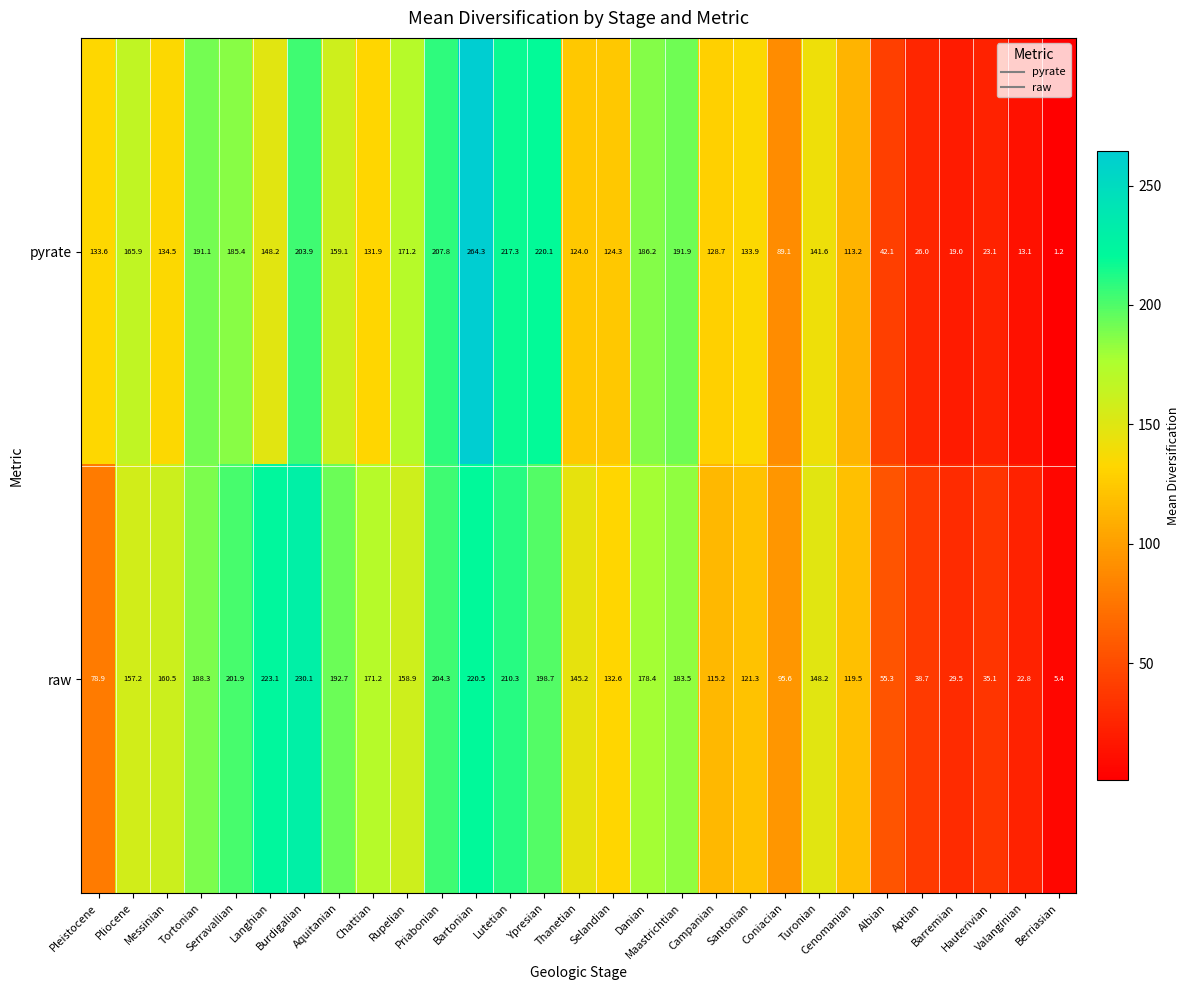

What is the spread (max minus min) of values at Hauterivian?

12.0